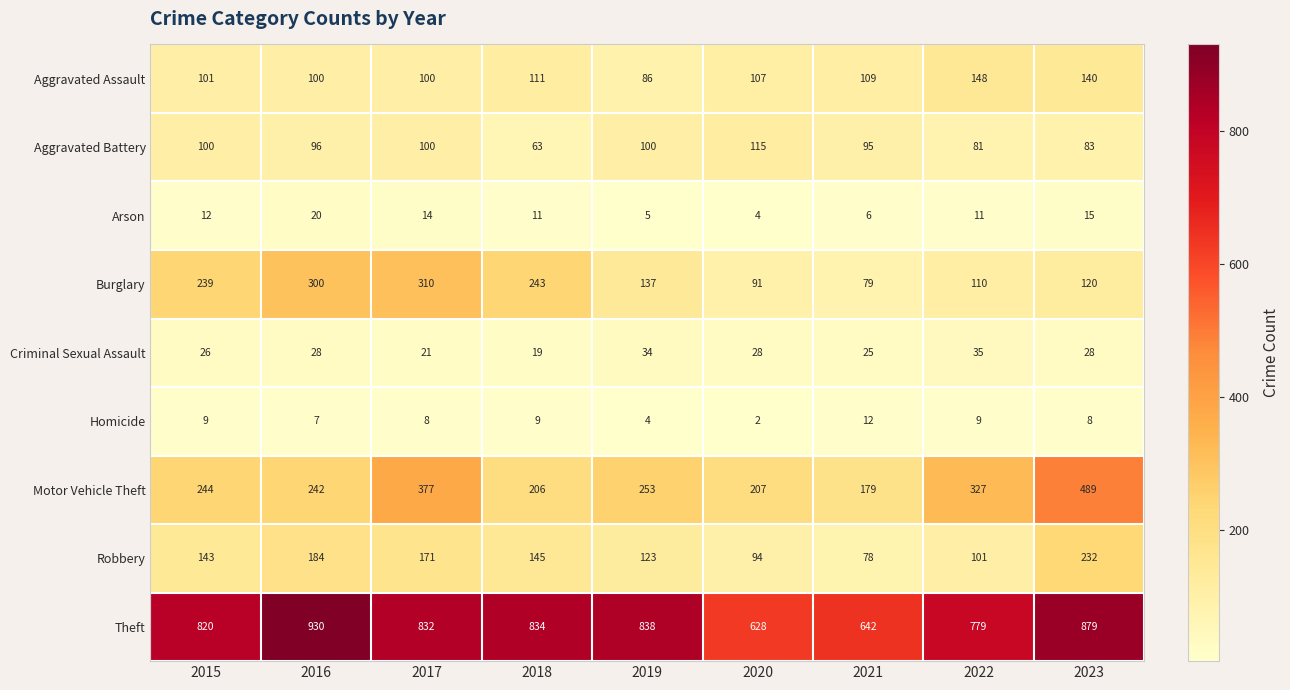

Which series has the widest spread of values?

Motor Vehicle Theft